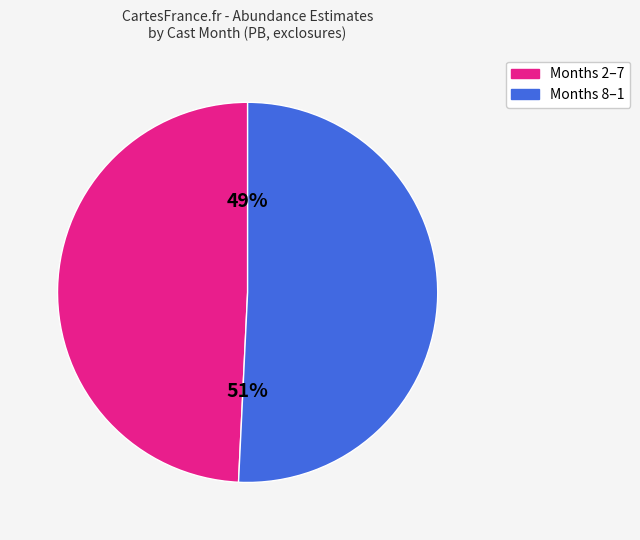

To the nearest percent, what is the difference between the largest and smallest slice percentages?

2%